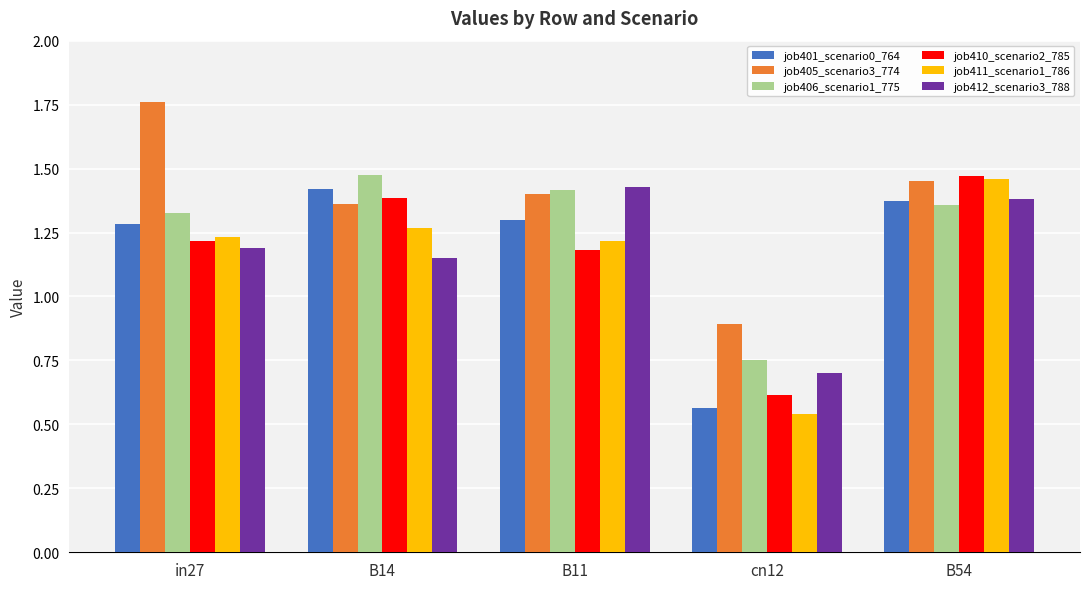

What is the total value across all series at in27?

8.0